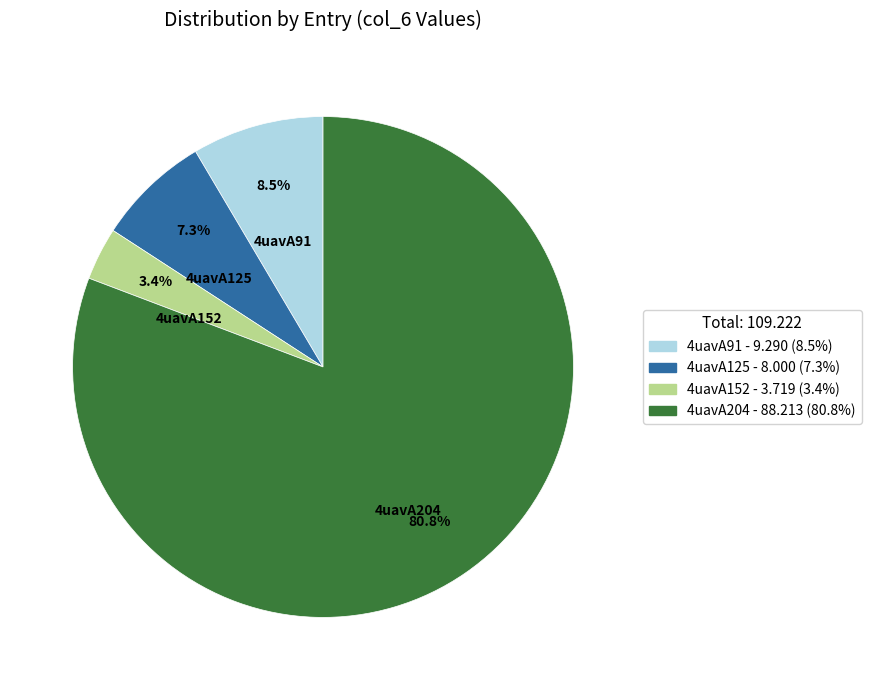

Rank the categories by value from highest to lowest.

4uavA204, 4uavA91, 4uavA125, 4uavA152